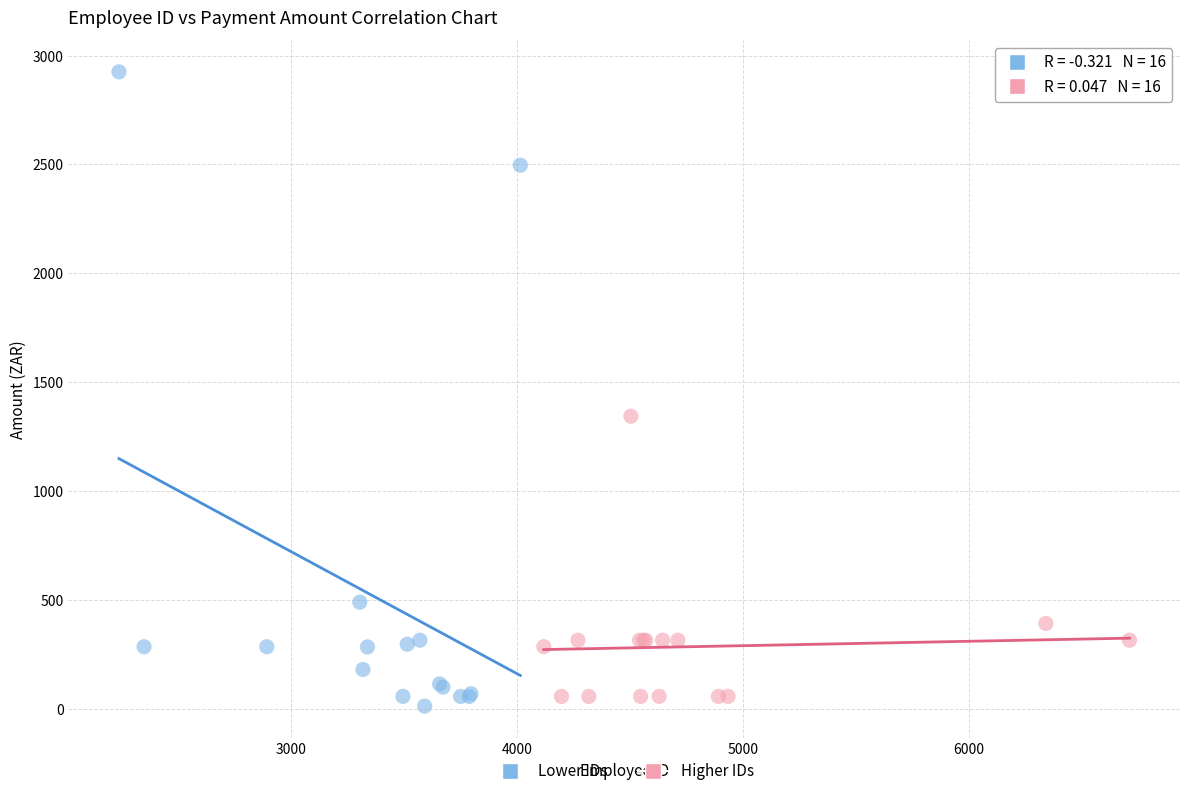

Which series reaches the maximum Y coordinate?

Lower IDs